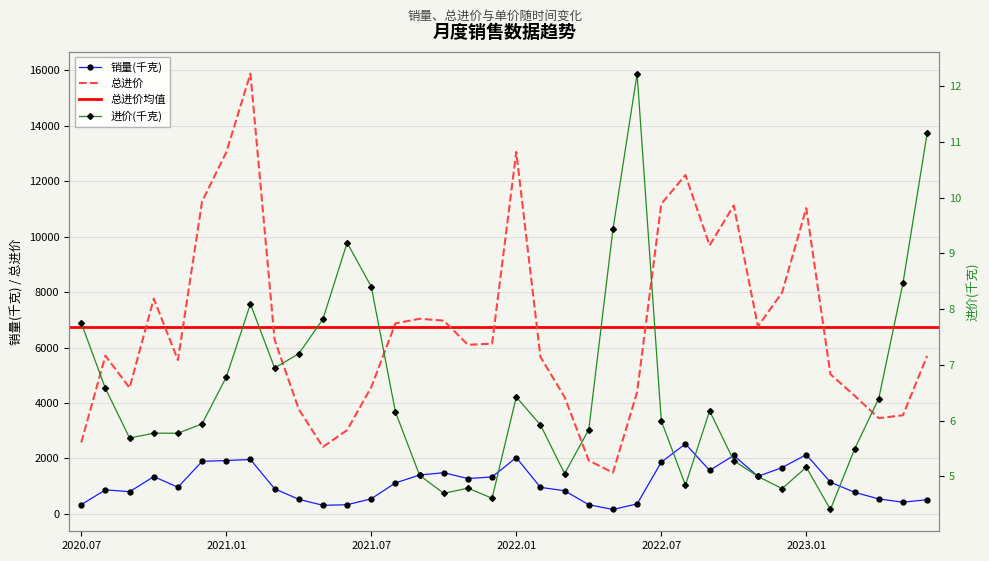

True or false: 总进价 and 进价(千克) cross at least once.

False